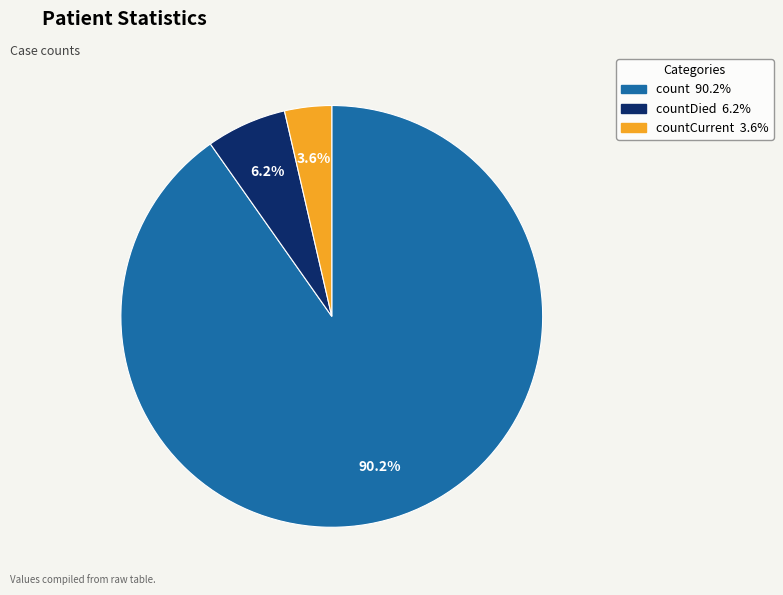

Is there a majority slice in this chart?

Yes